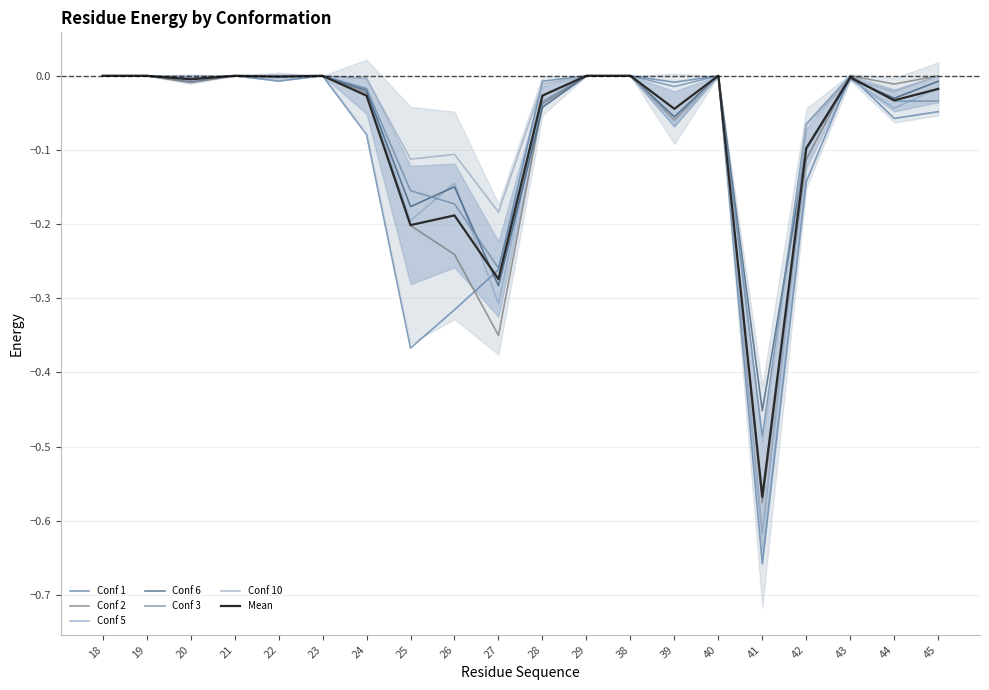

True or false: Conf 6 has a value of 0.0 at 19.

True